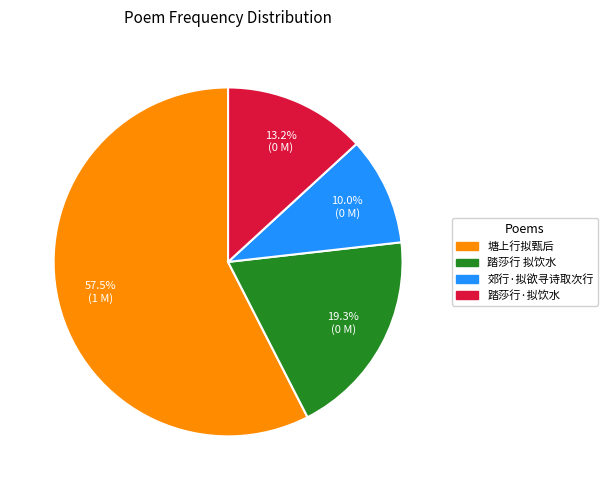

Count the number of slices in the pie.

4